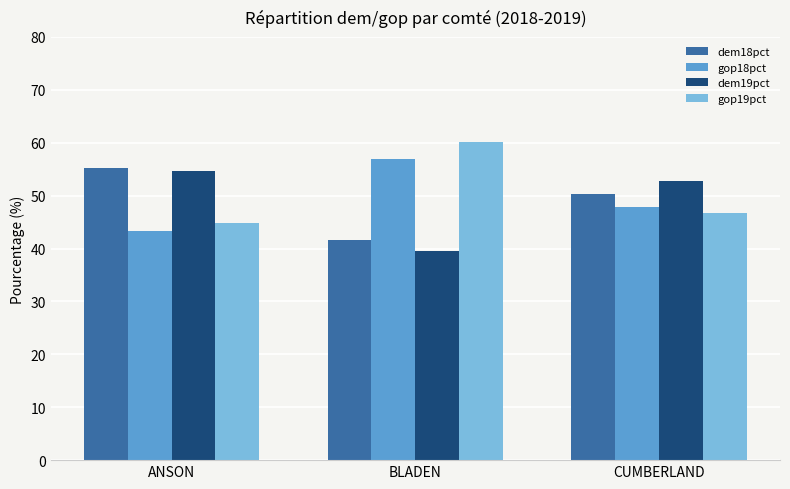

What is the difference between the maximum and minimum values in the dem18pct series?

13.8